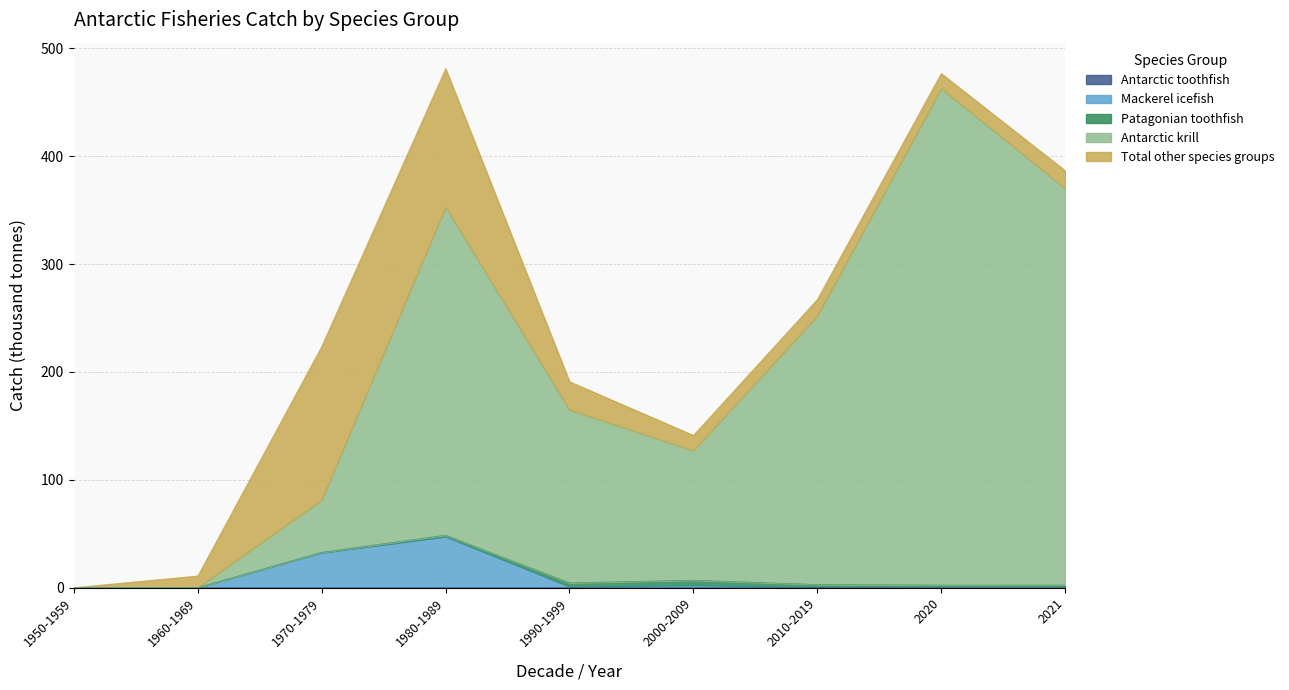

Which series has the largest total across all categories?

Antarctic krill